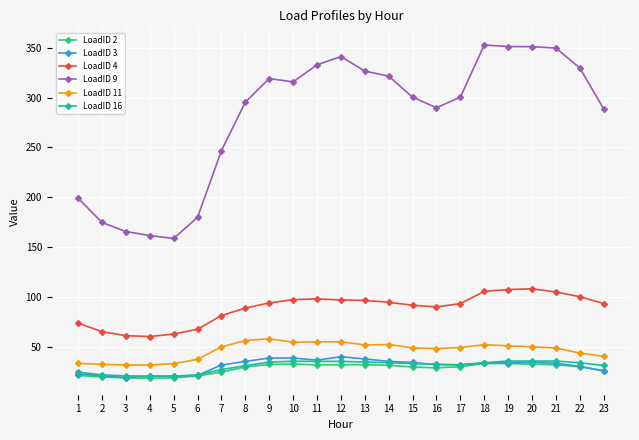

How many lines are shown in the chart?

6